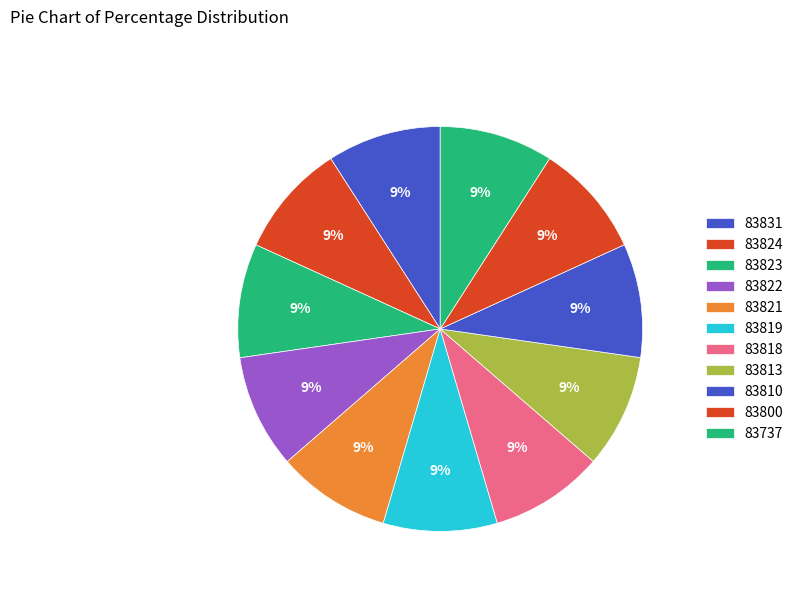

How many segments does this pie chart have?

11